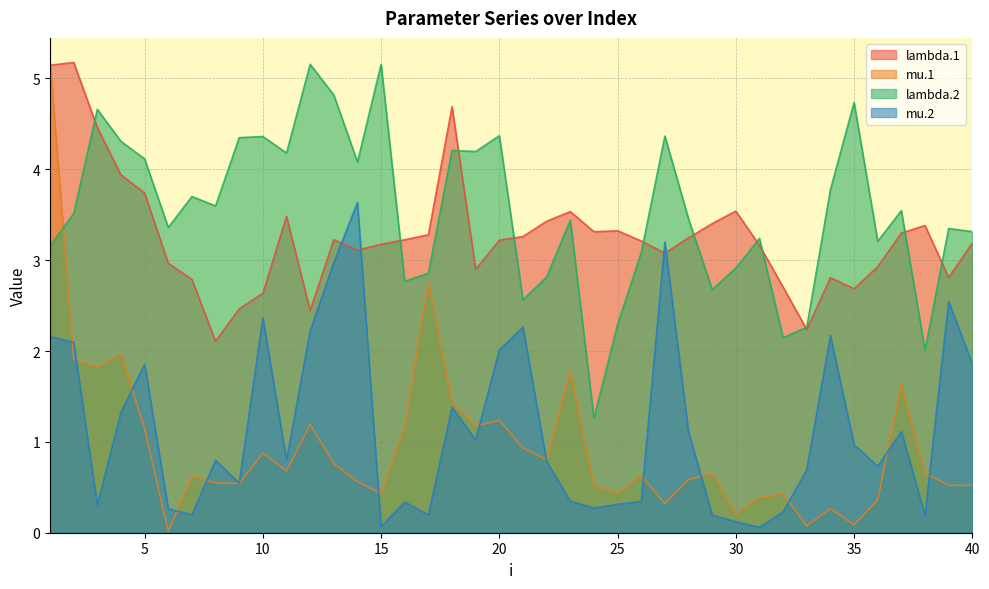

How many series are shown in this chart?

4